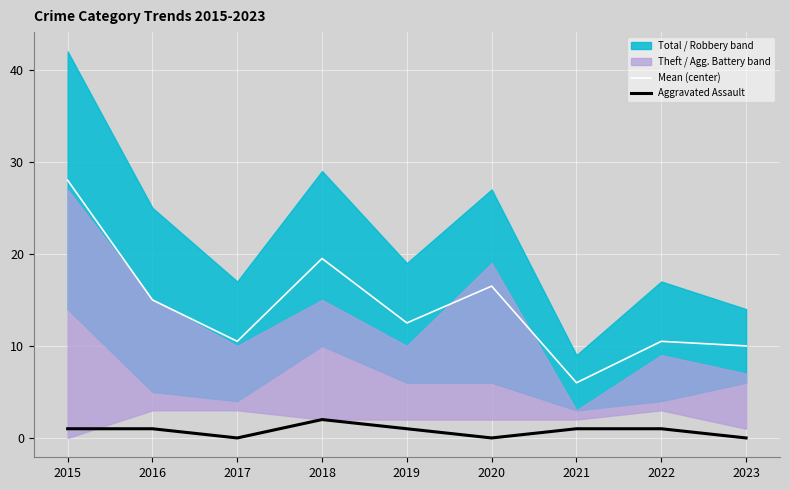

Reading left to right, extract all data points from this chart.

Mean (center): 2015=28.0	2016=15.0	2017=10.5	2018=19.5	2019=12.5	2020=16.5	2021=6.0	2022=10.5	2023=10.0
Aggravated Assault: 2015=1.0	2016=1.0	2017=0.0	2018=2.0	2019=1.0	2020=0.0	2021=1.0	2022=1.0	2023=0.0